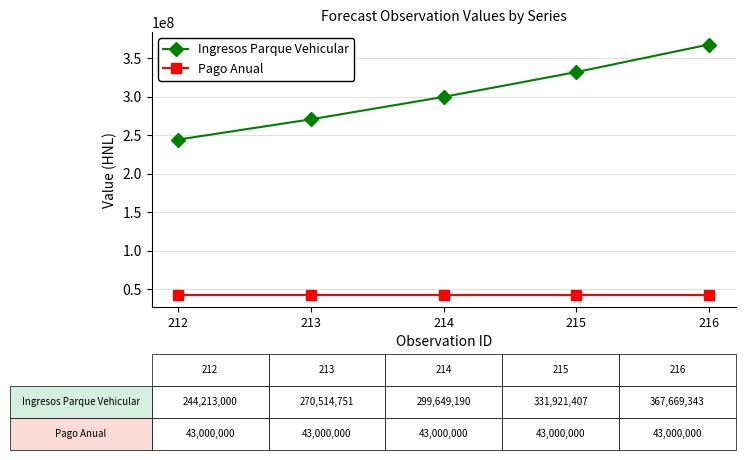

Count the number of categories in the chart.

5